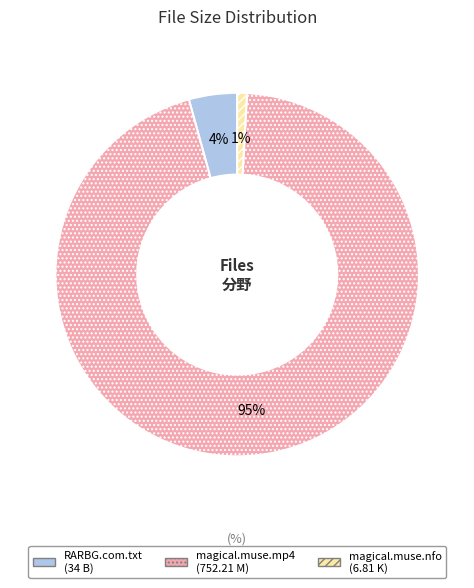

To the nearest percent, what is the average slice percentage?

33%